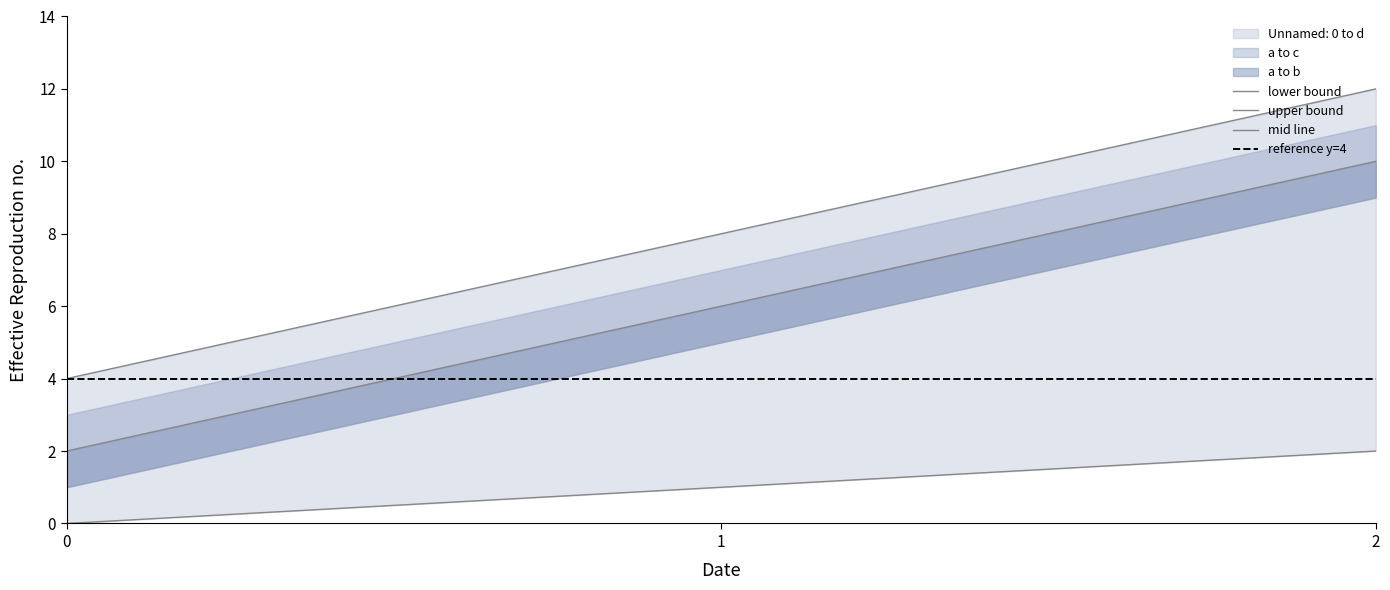

Does the chart display data point markers on the line(s)?

No